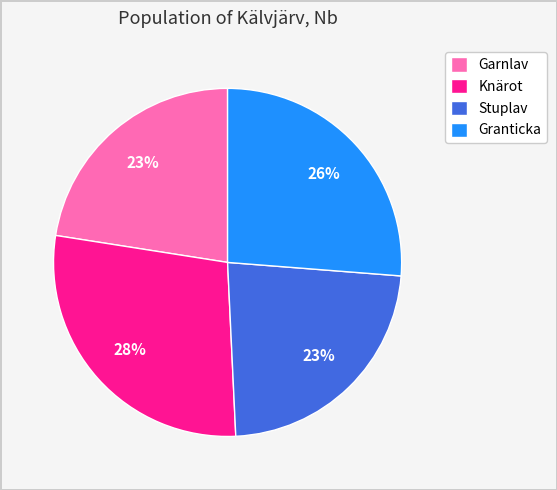

Count the number of slices in the pie.

4